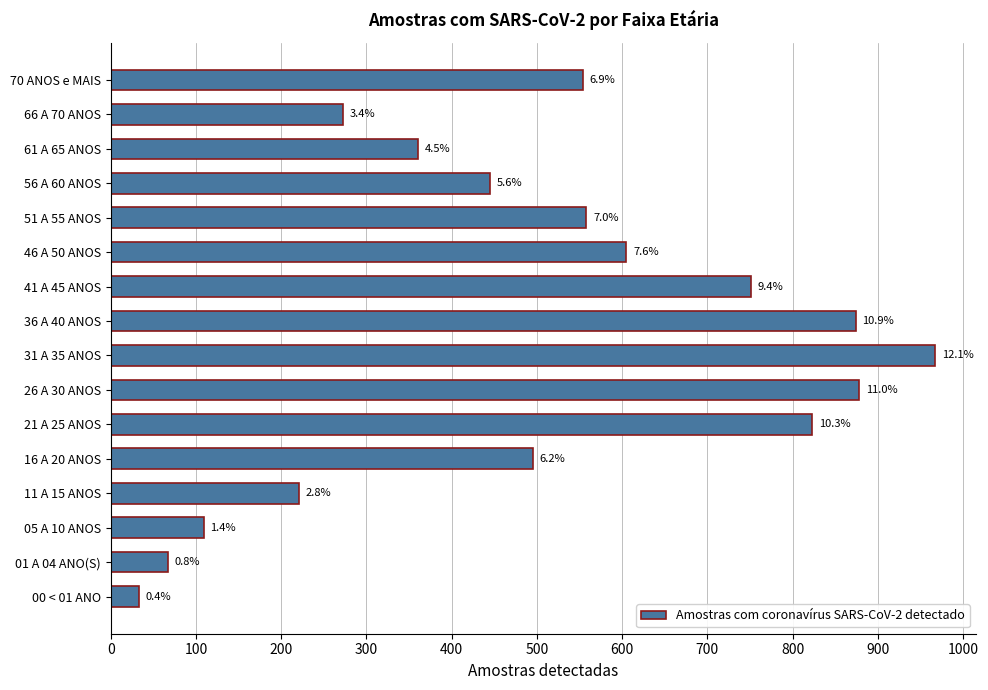

How many bars are there in total?

16